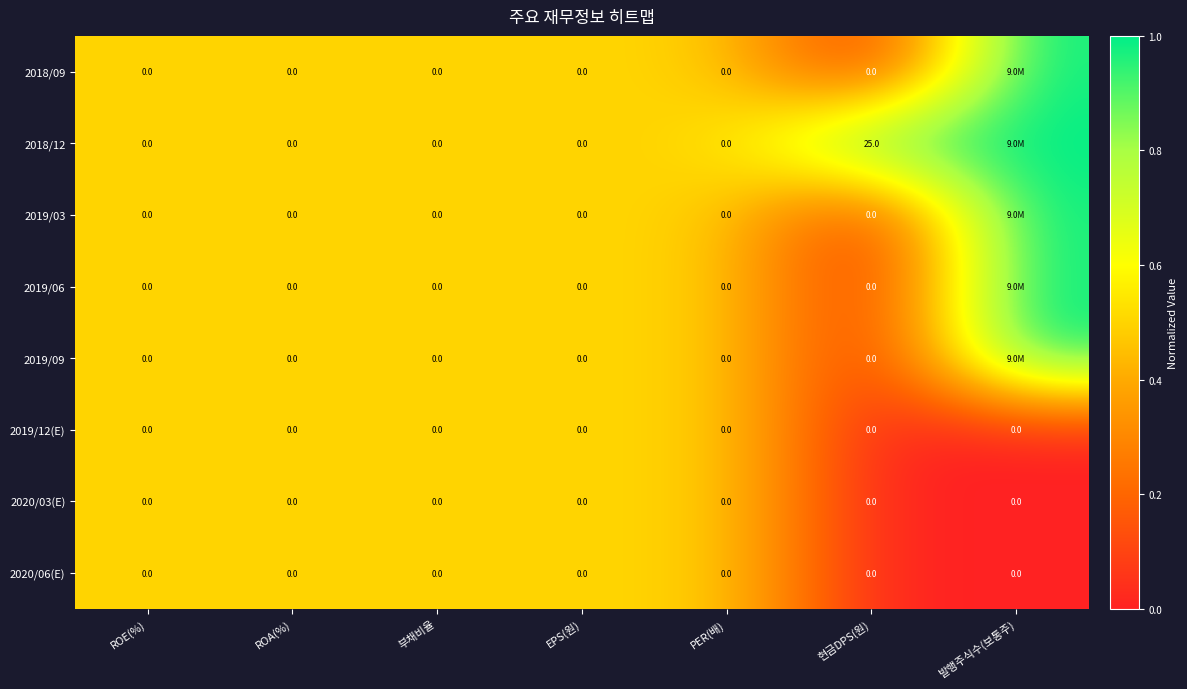

At which category is the sum across all series the highest?

발행주식수(보통주)